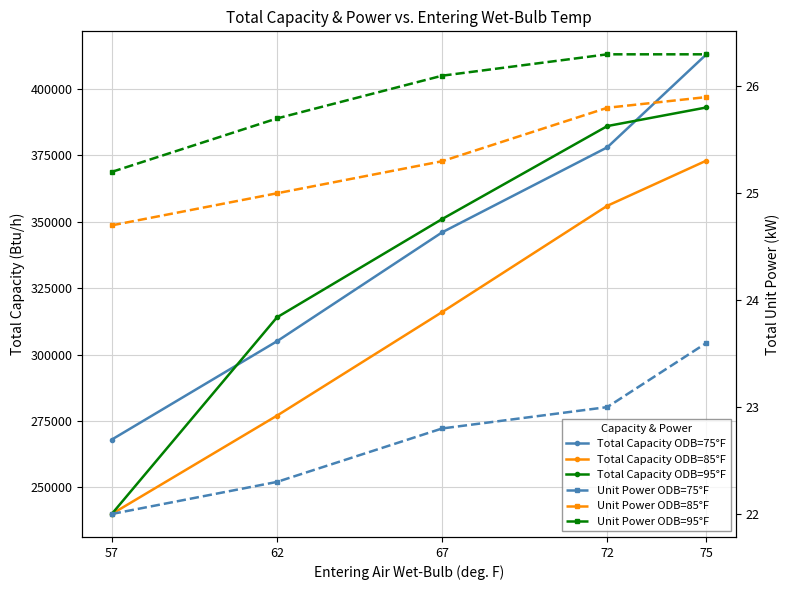

The value of Total Capacity ODB=75°F at 75 is 546451.5. True or false?

False